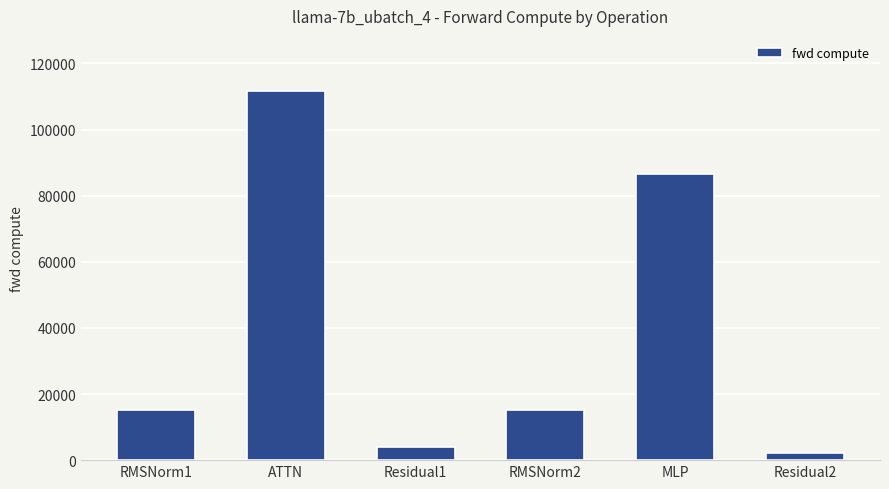

What is the ratio of the value at RMSNorm1 to the value at ATTN?

0.1